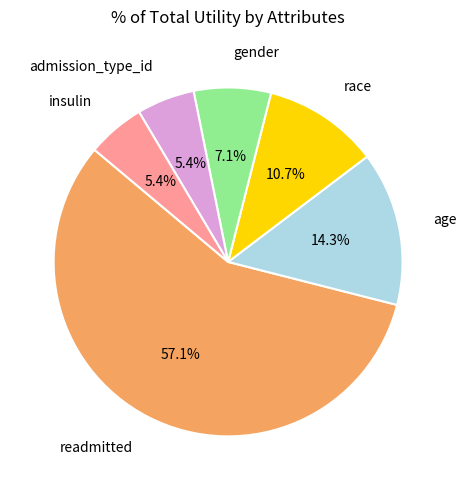

Is there any slice that represents more than half of the pie?

Yes